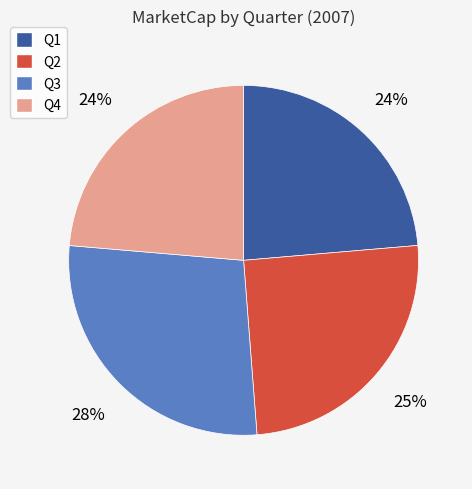

What is the largest slice in the pie chart?

Q3